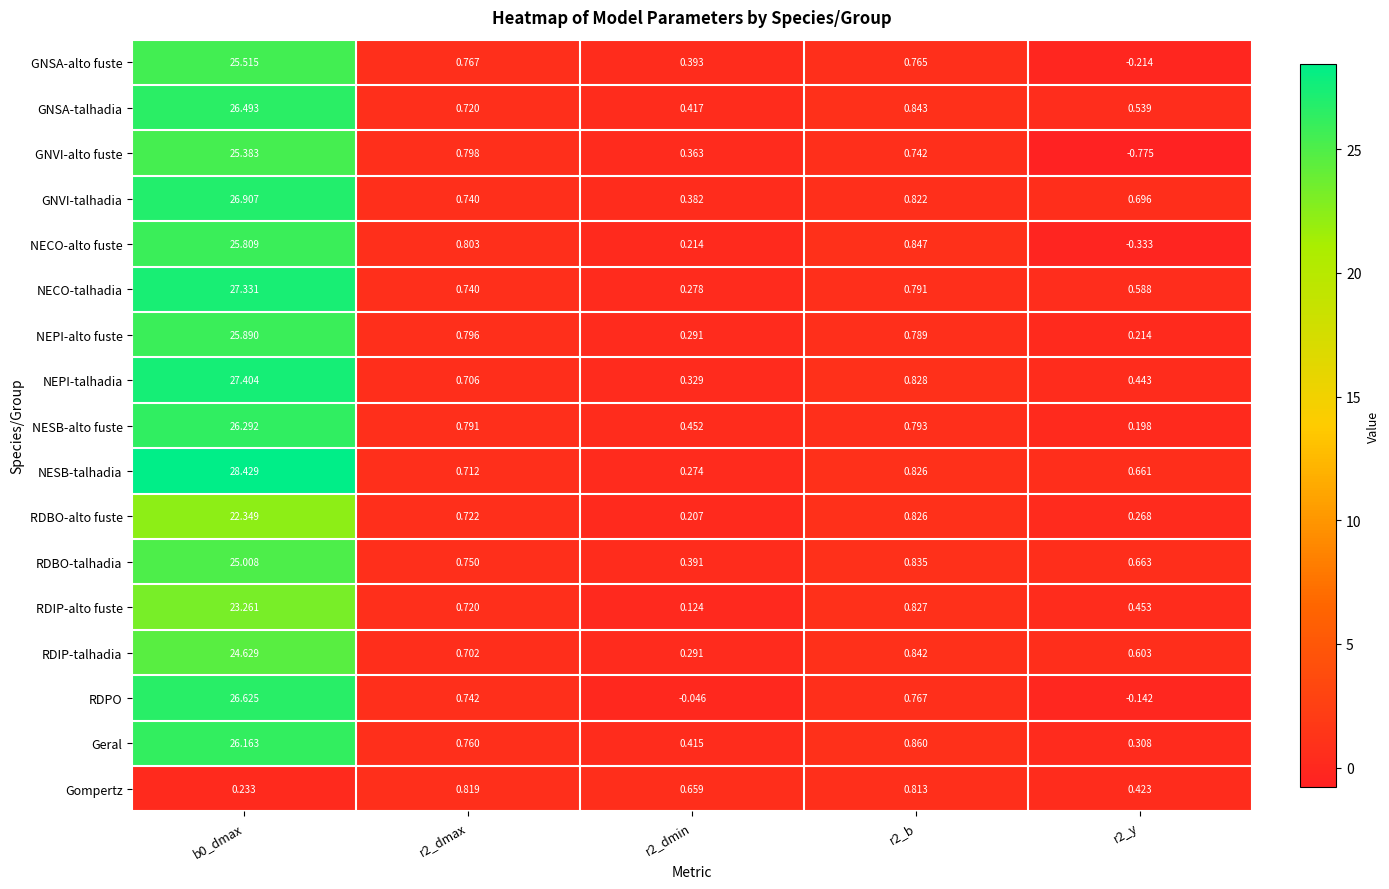

Between r2_dmax and r2_y, which series saw the biggest shift?

GNVI-alto fuste